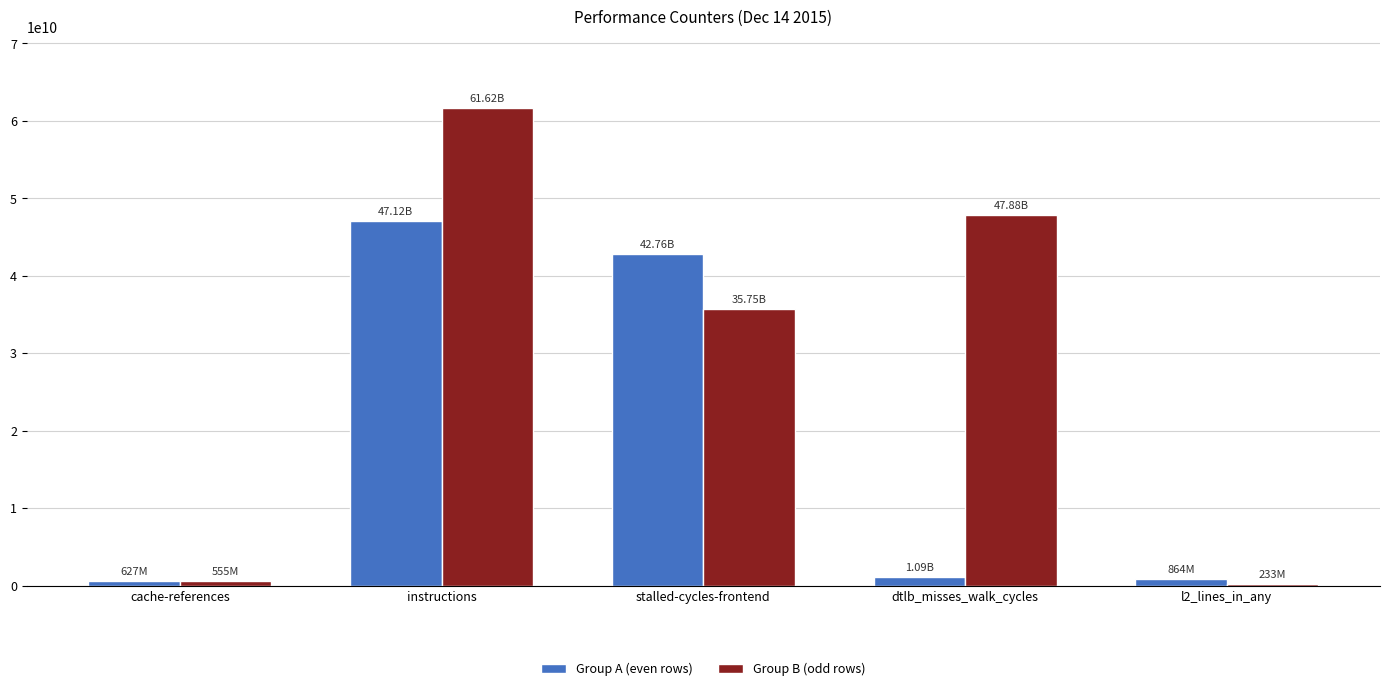

Between dtlb_misses_walk_cycles and l2_lines_in_any, which series saw the biggest shift?

Group B (odd rows)